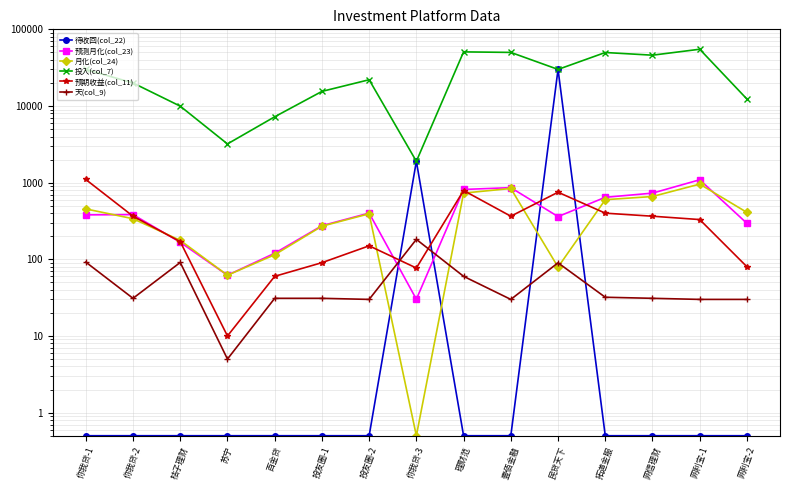

At which category does 投入(col_7) reach its first local peak?

投友圈-2